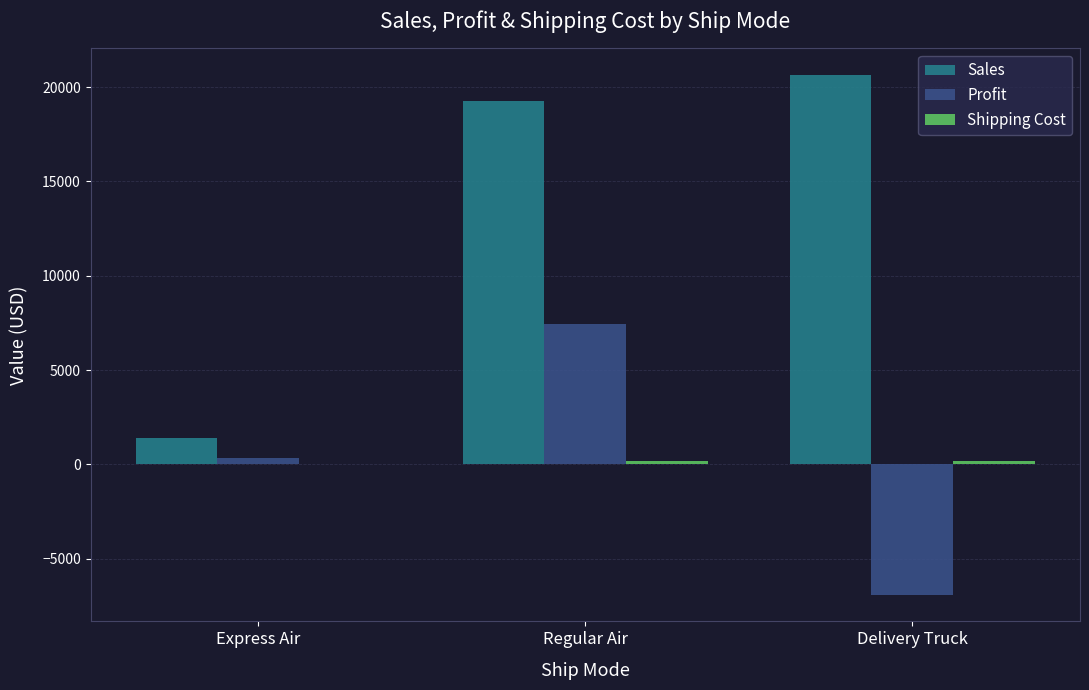

True or false: Profit has a value of 11762.6 at Regular Air.

False